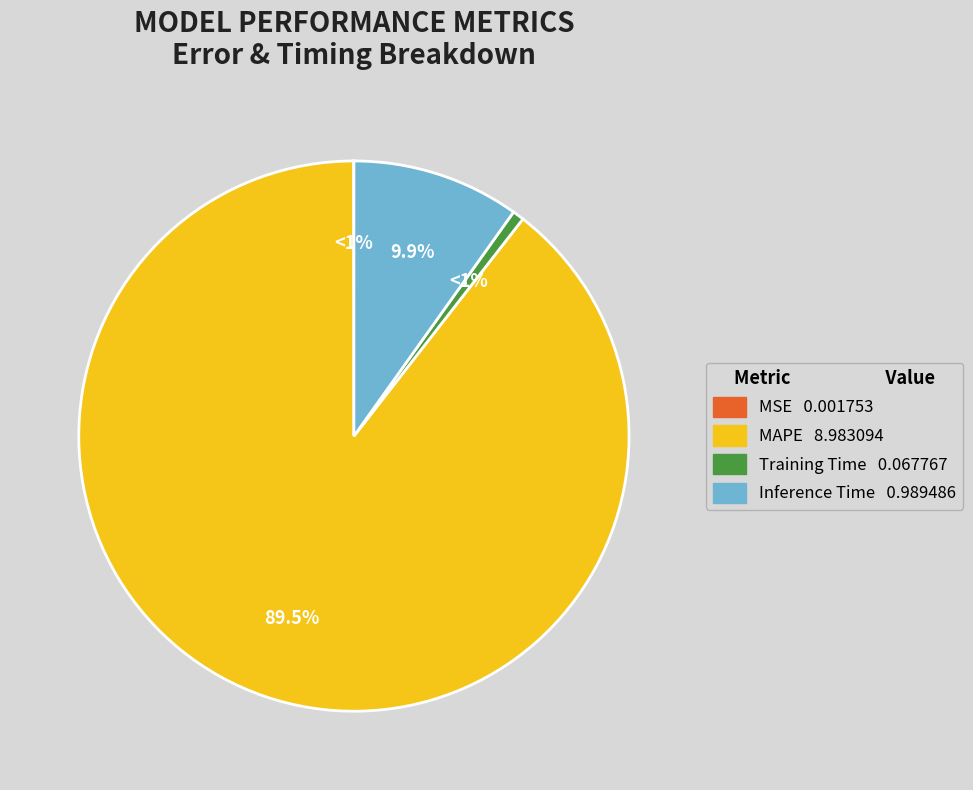

Which category has the biggest portion of the pie?

MAPE